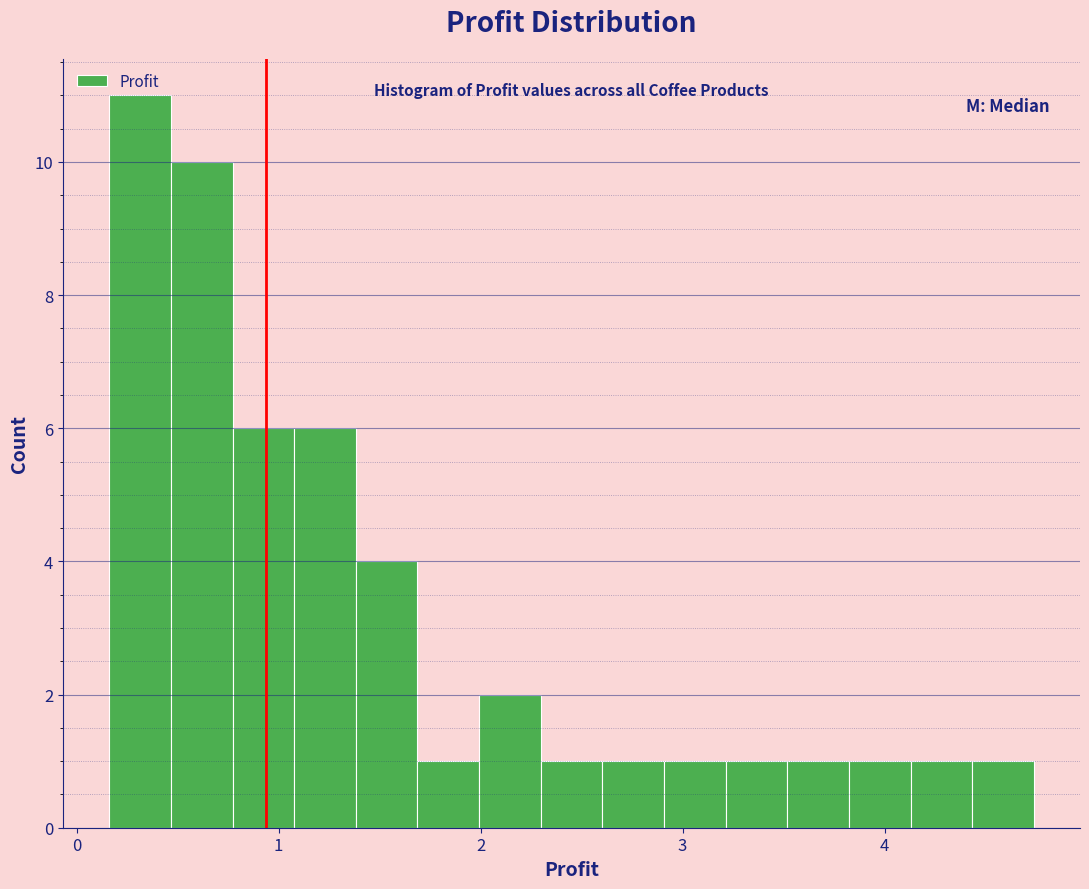

Read against the x-axis, roughly where is the centre of the tallest bar?

0.3